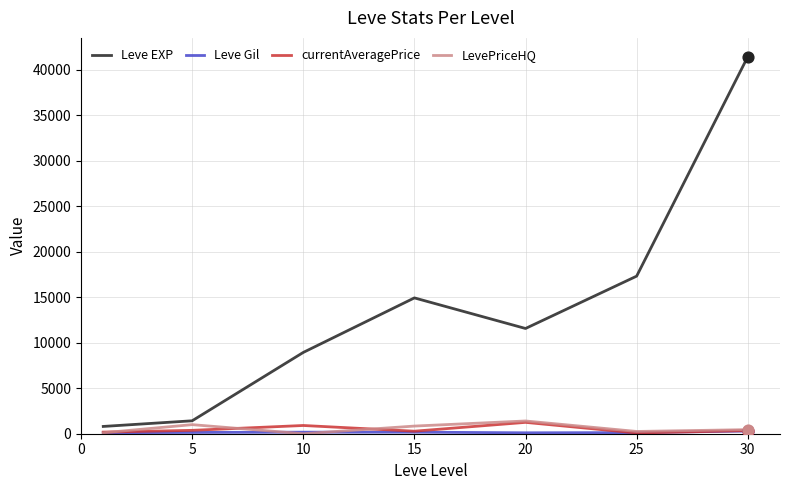

Which series has the largest total across all categories?

Leve EXP